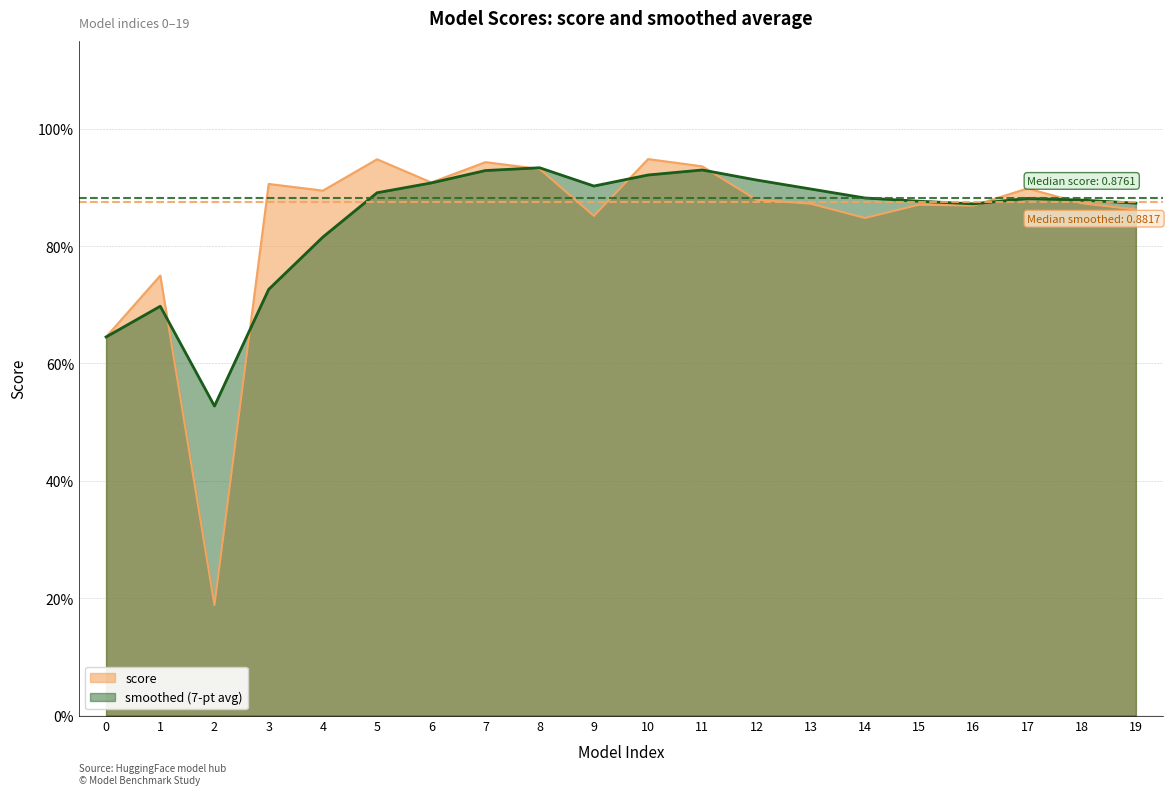

True or false: score and smoothed cross at least once.

True